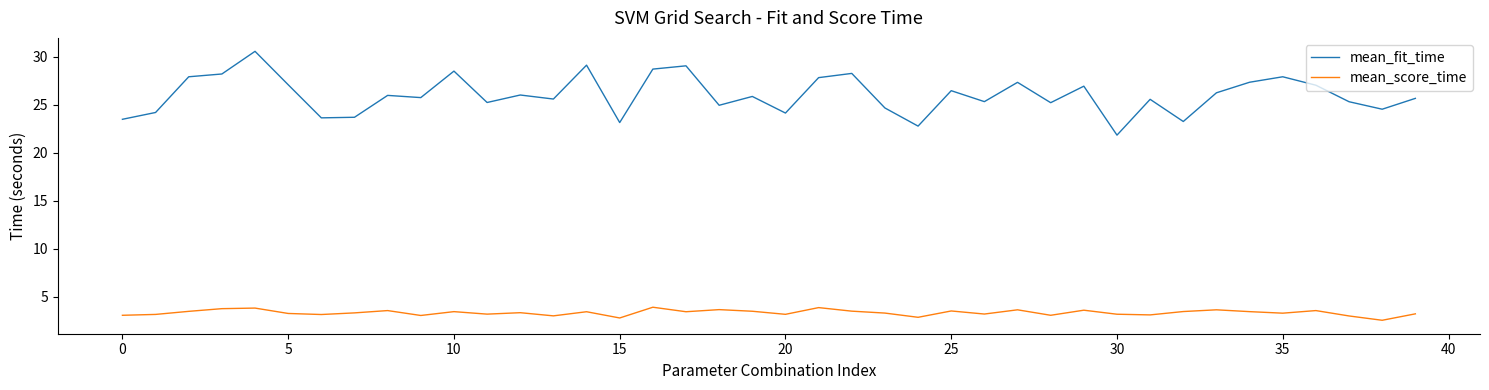

Which series has the largest total across all categories?

mean_fit_time